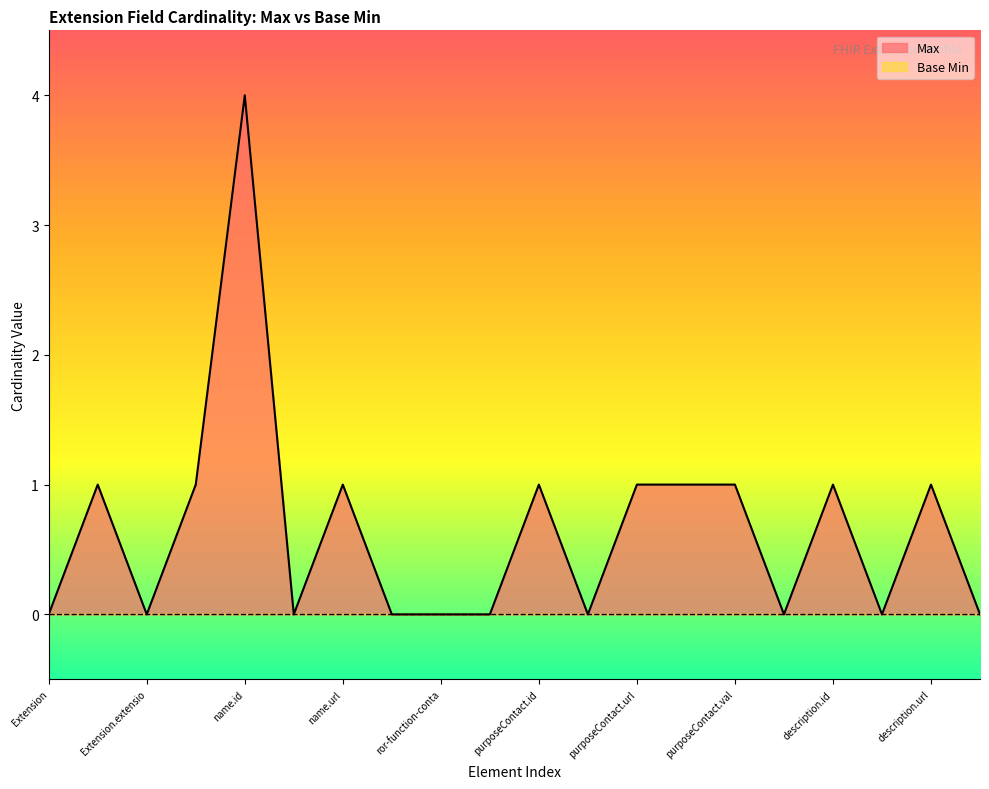

The value of Max at Extension is -2. True or false?

False